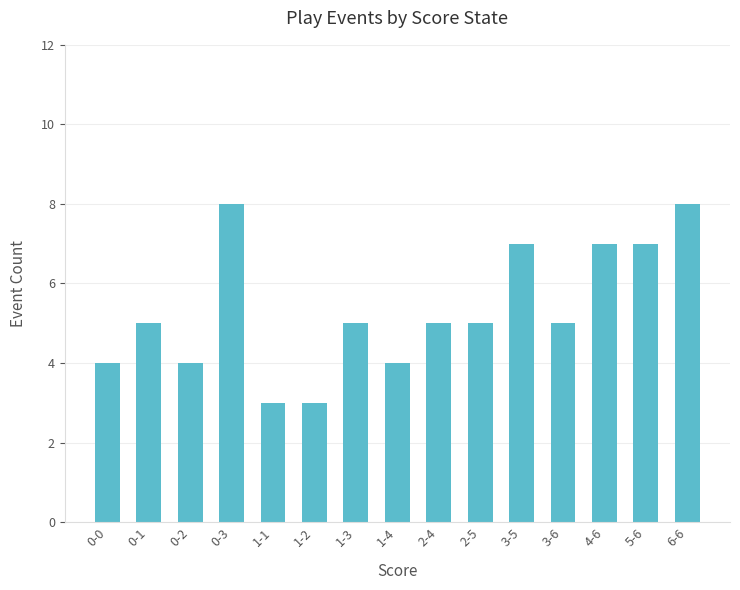

Reading right to left, what are all the values shown in this chart?

6-6=8	5-6=7	4-6=7	3-6=5	3-5=7	2-5=5	2-4=5	1-4=4	1-3=5	1-2=3	1-1=3	0-3=8	0-2=4	0-1=5	0-0=4